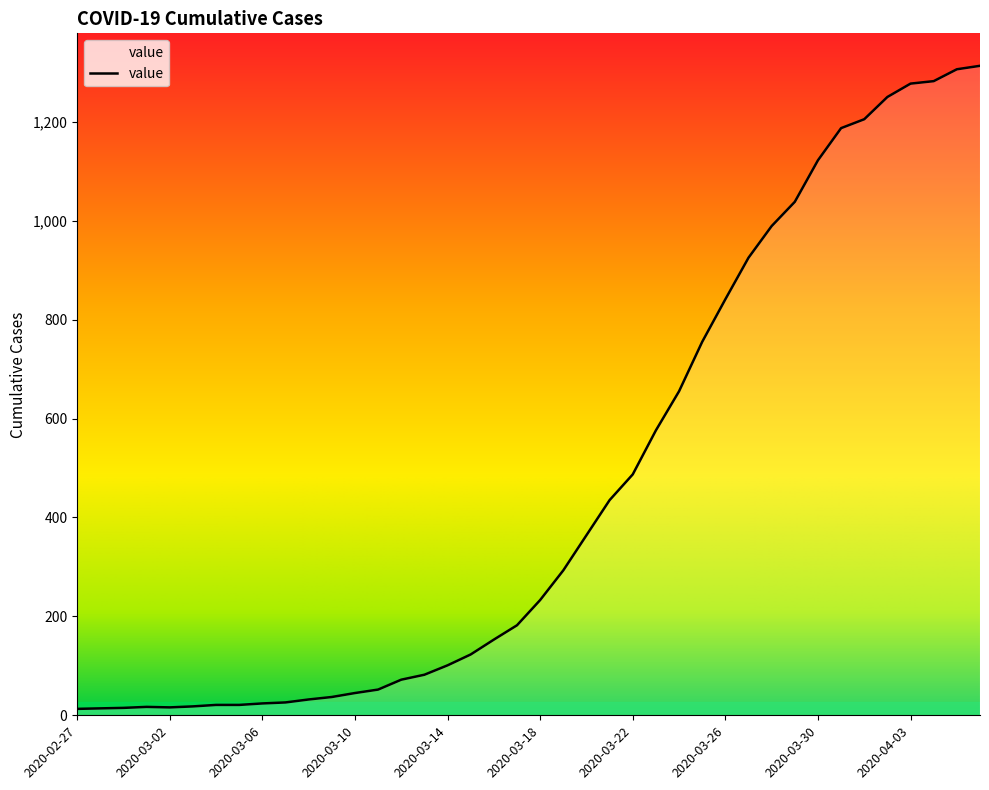

What is the greatest value displayed?

1313